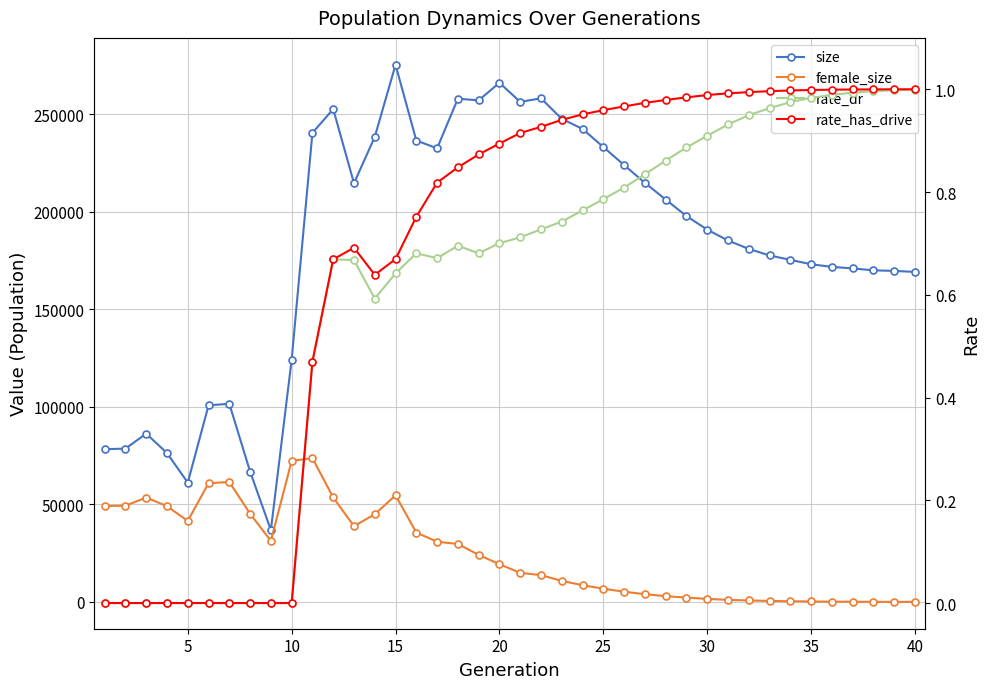

What are all the series names shown in the legend?

size, female_size, rate_dr, rate_has_drive